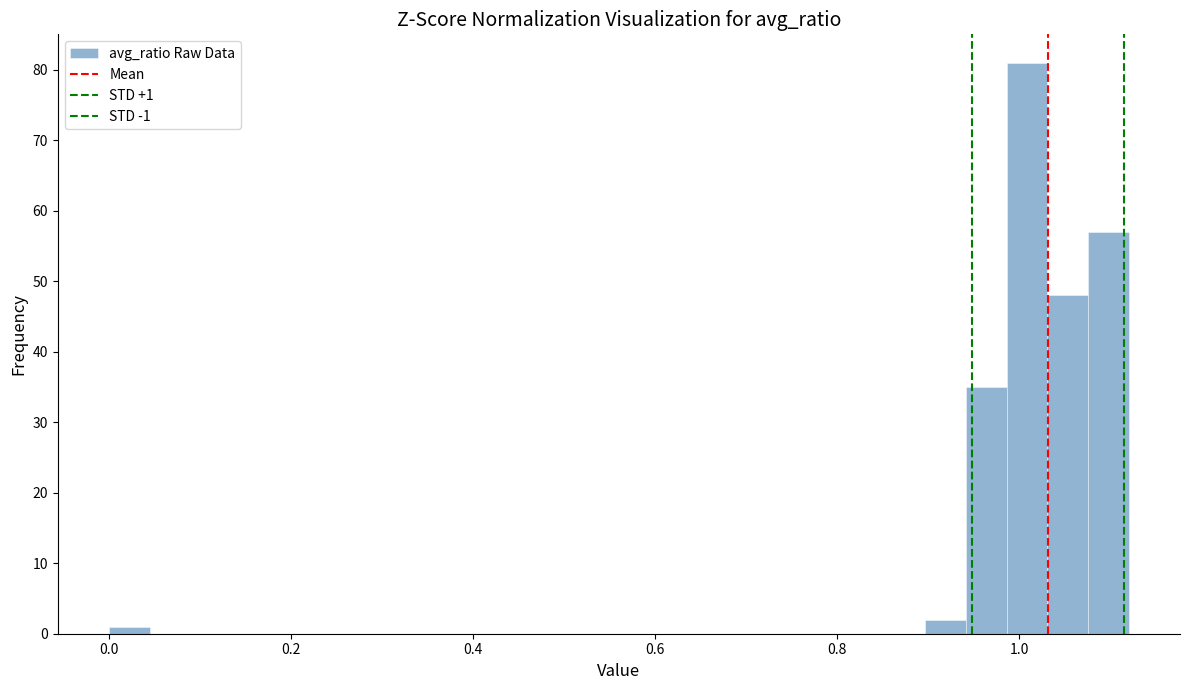

Around what value on the x-axis is the tallest bar? Give the approximate position of its centre, as read against the axis.

1.00